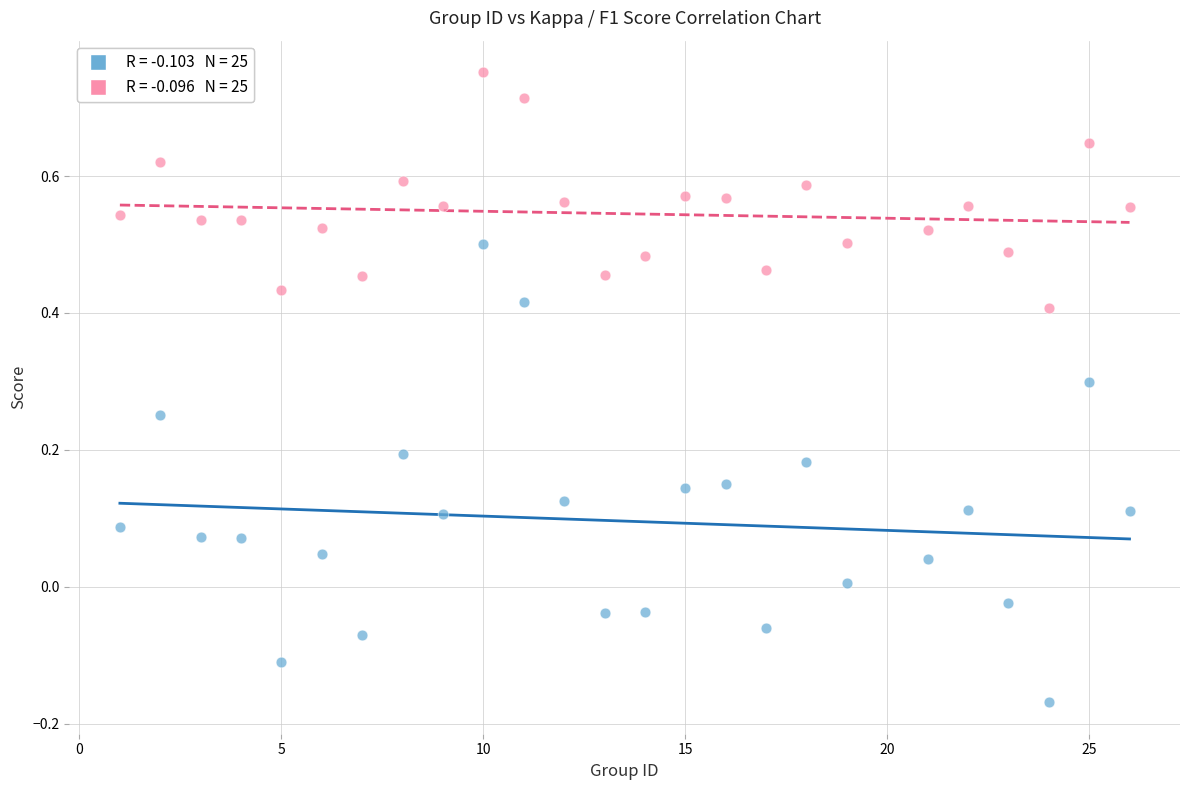

Across all data points, what is the range of Y values (max minus min)?

0.9